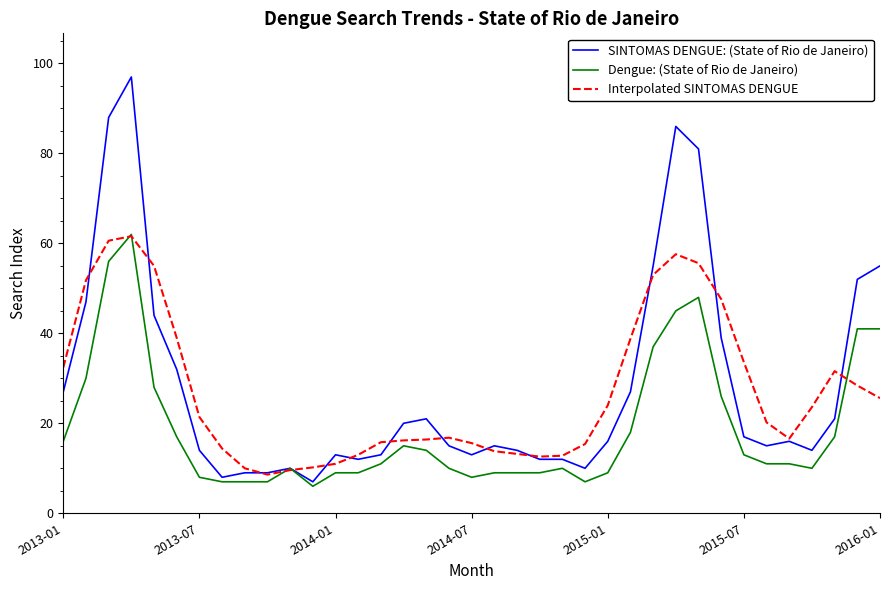

What is the maximum value shown in the chart?

97.0